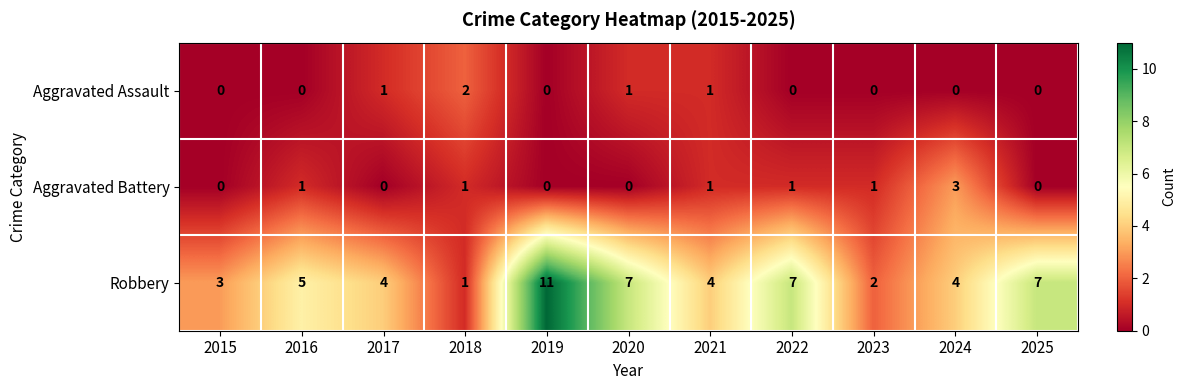

Count the Aggravated Assault values in the range 0 to 1.

10